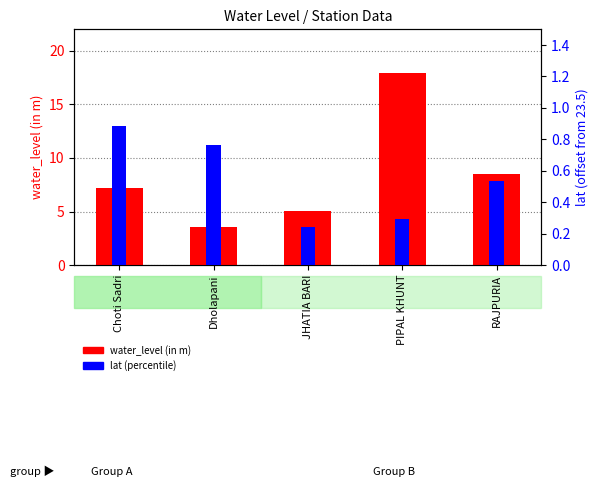

Rank the series at JHATIA BARI from highest to lowest value.

water_level (in m), lat